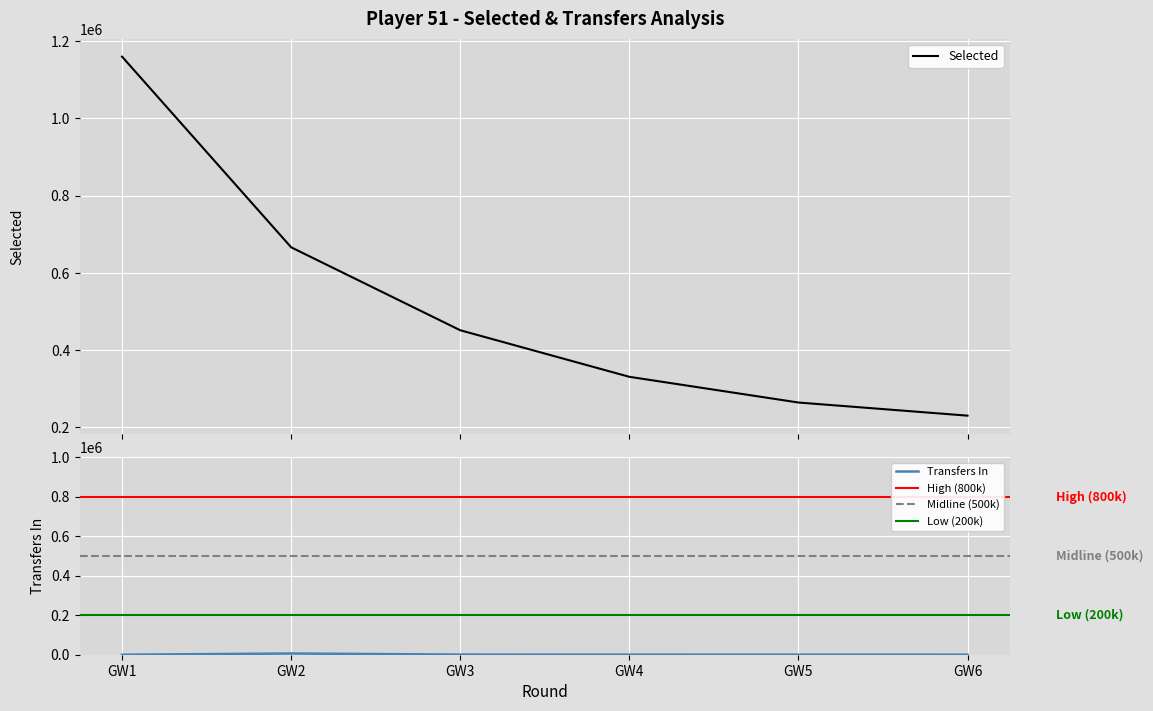

Which has a higher value, GW5 or GW3?

GW3